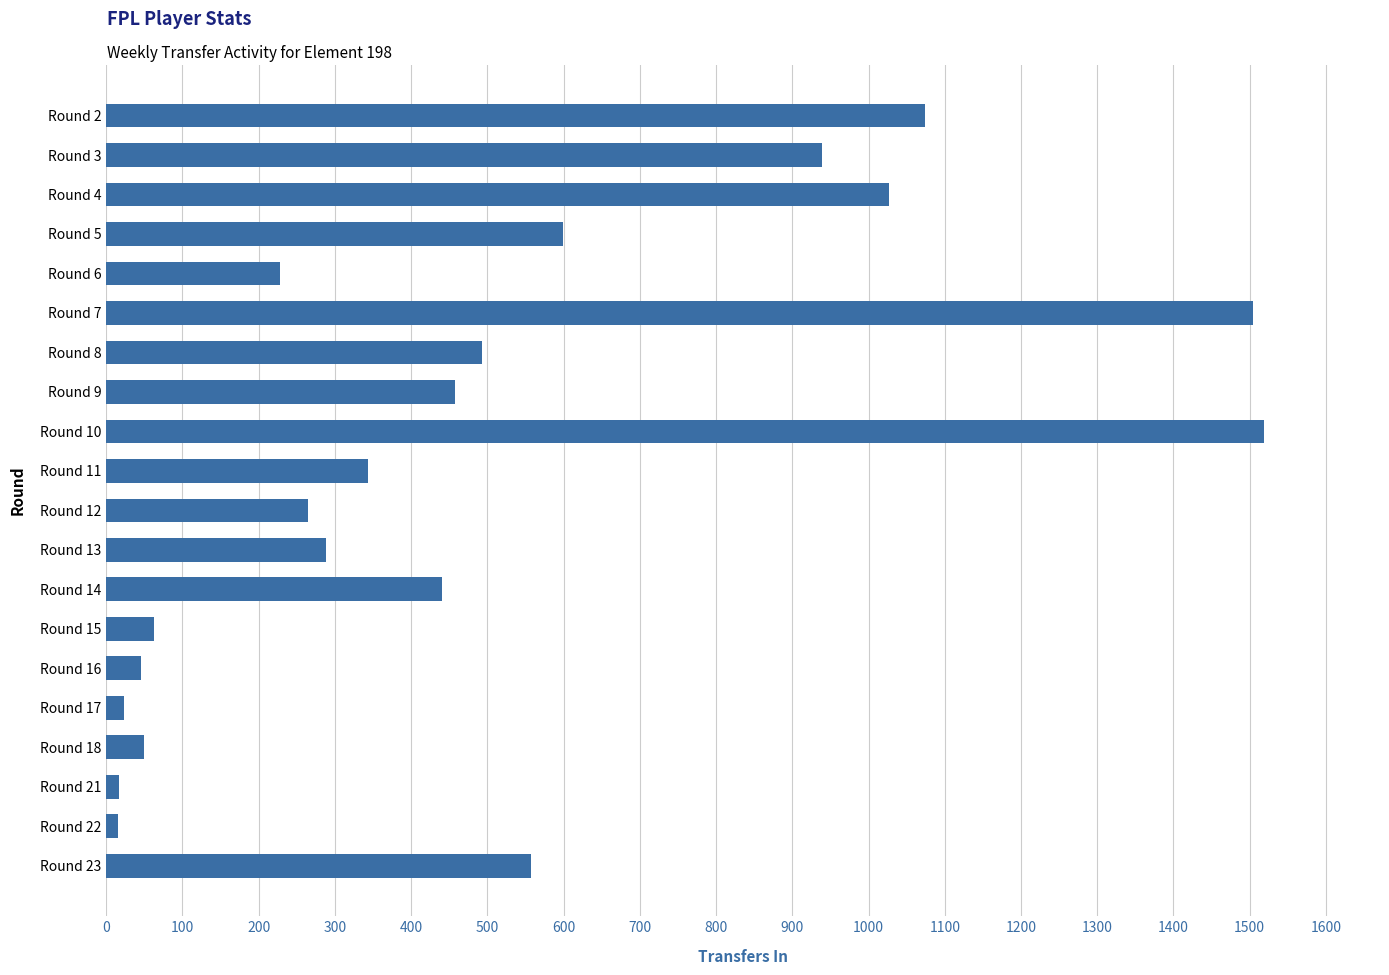

What is the smallest value displayed?

15